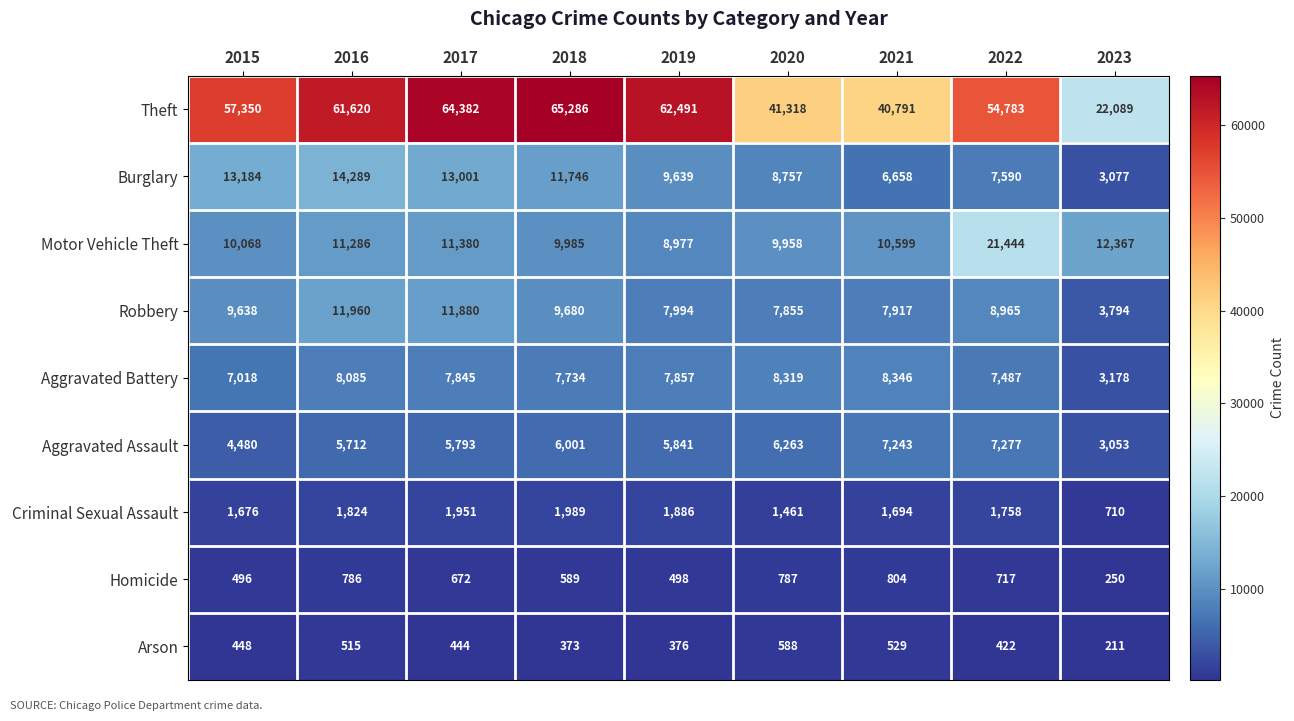

Is it true that Aggravated Assault equals 6263 at 2020?

True